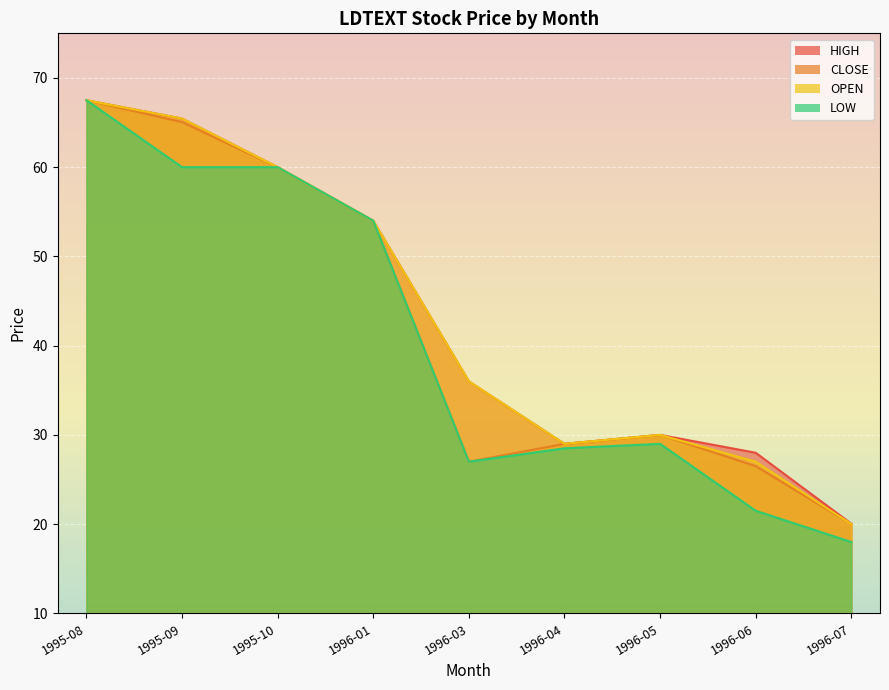

Which series changed the most between 1995-10 and 1996-07?

LOW